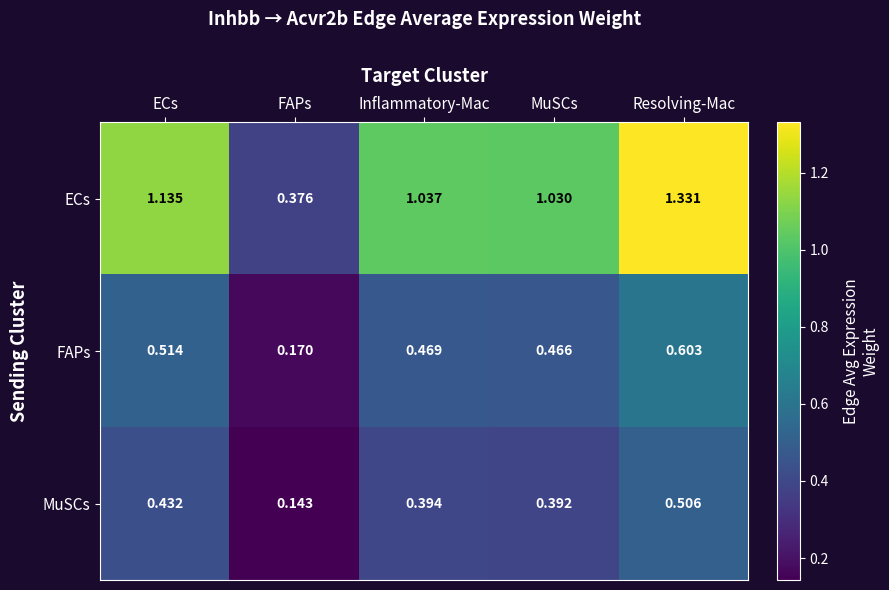

Where is MuSCs nearest to the value 0?

FAPs